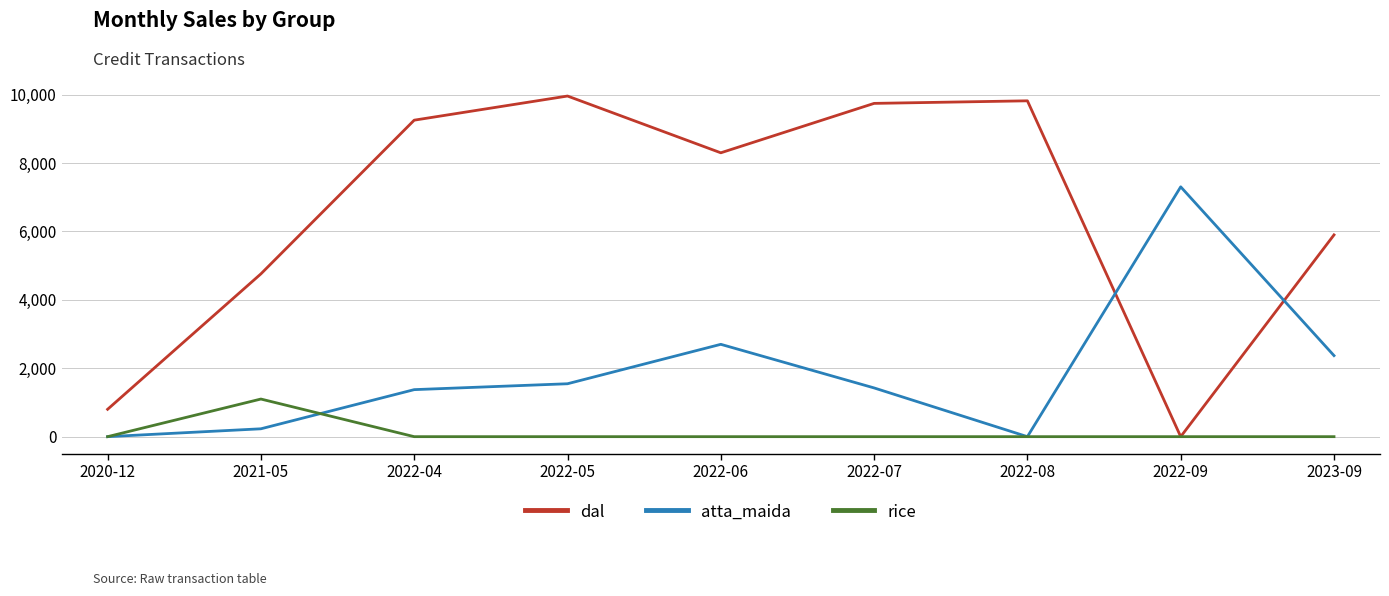

Does the chart display data point markers on the line(s)?

No